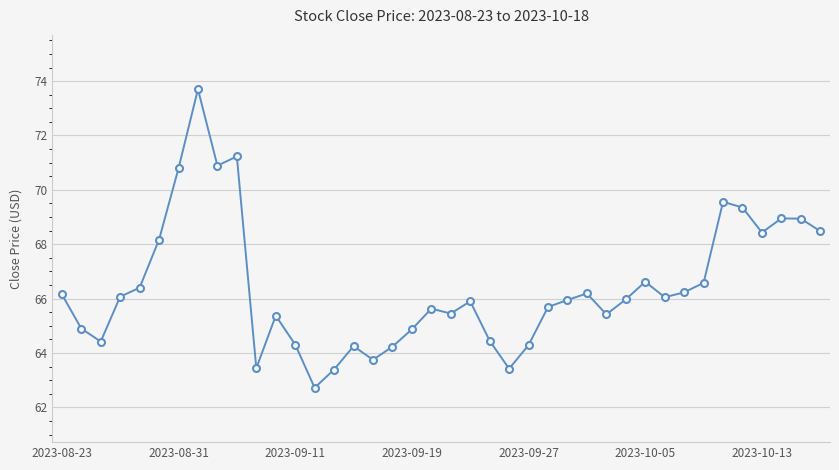

Does the chart display data point markers on the line(s)?

Yes